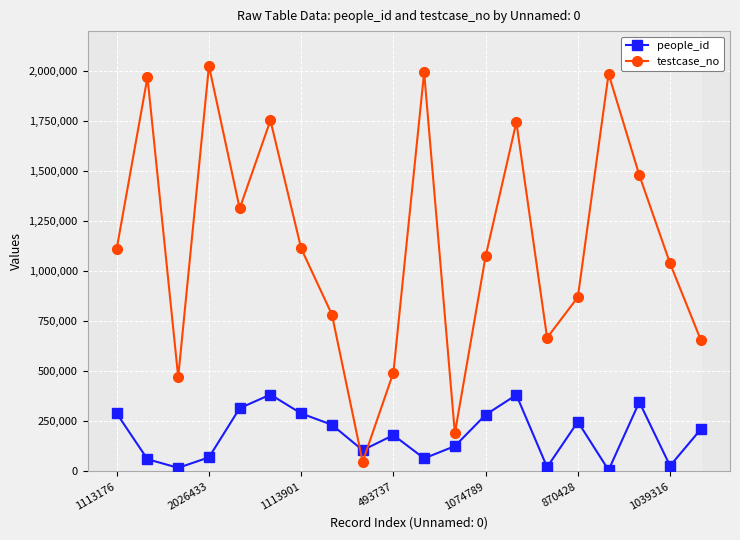

The value of people_id at 7 is 232846. True or false?

True